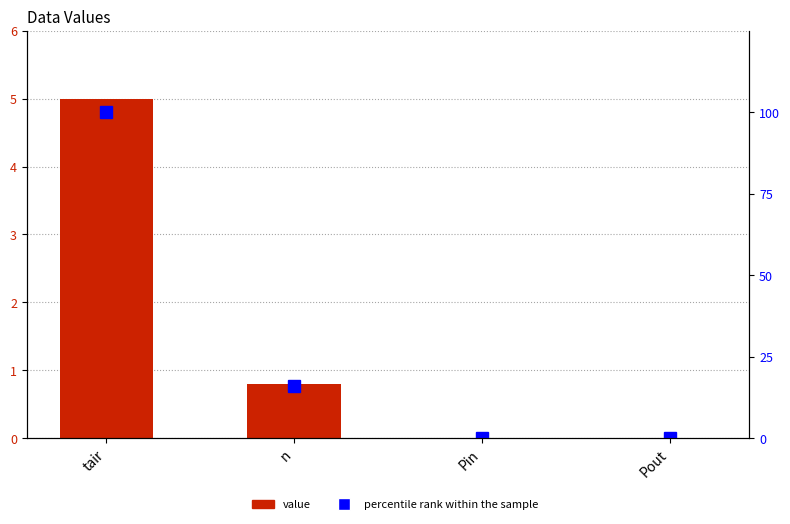

How many values in the percentile rank within the sample series are below 15?

2